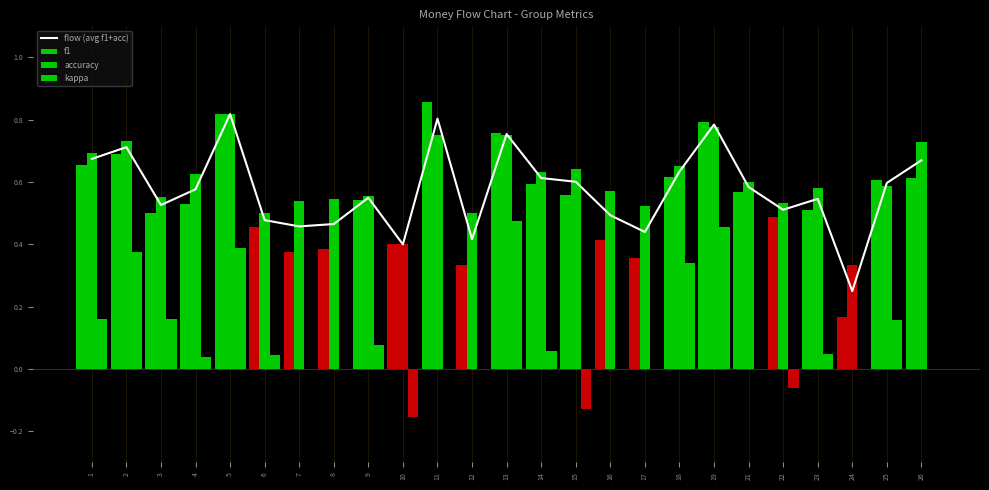

Are the bars grouped side by side (vs. stacked)?

Yes